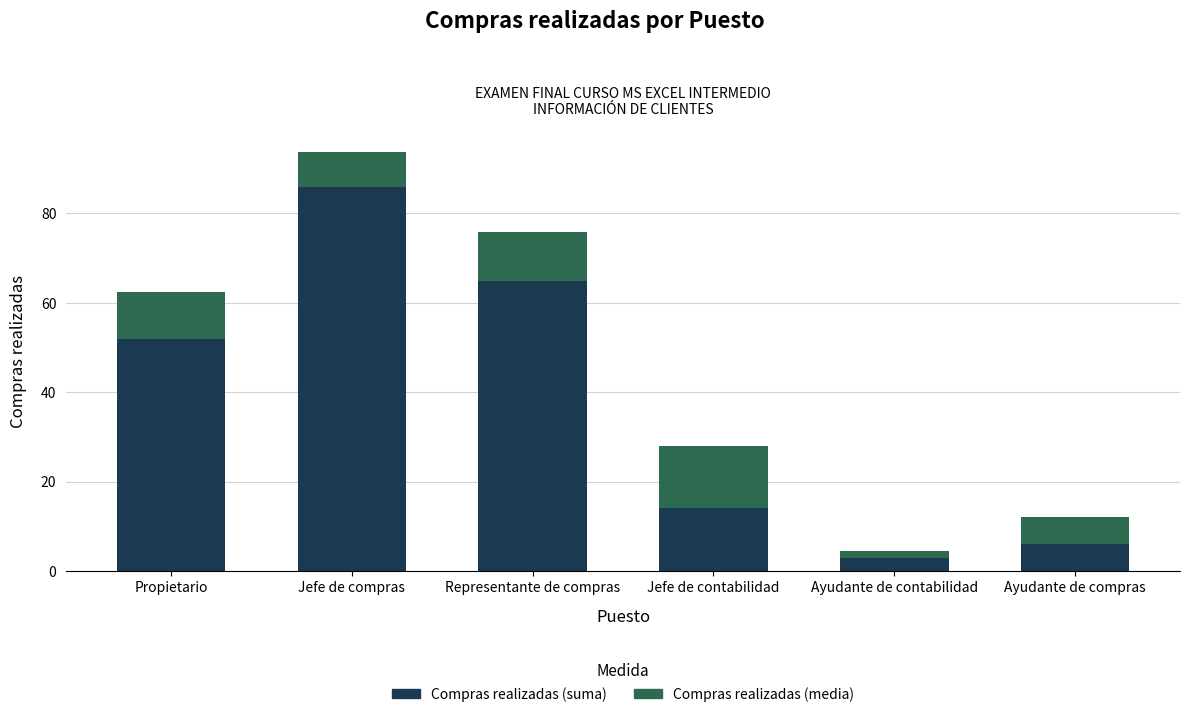

Is it true that Compras realizadas (suma) equals 52.0 at Propietario?

True